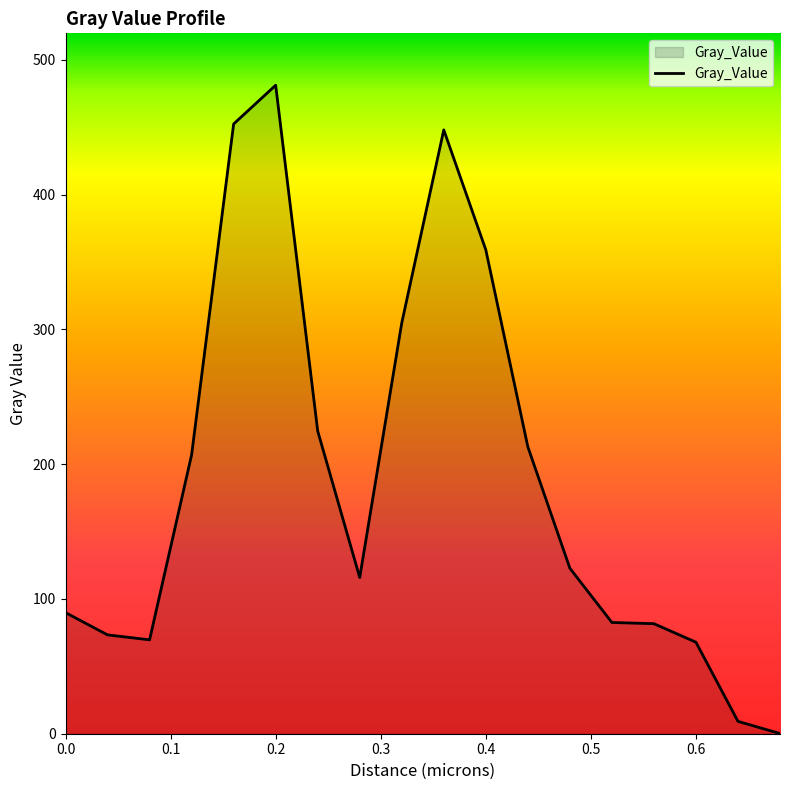

What is the greatest value displayed?

481.2